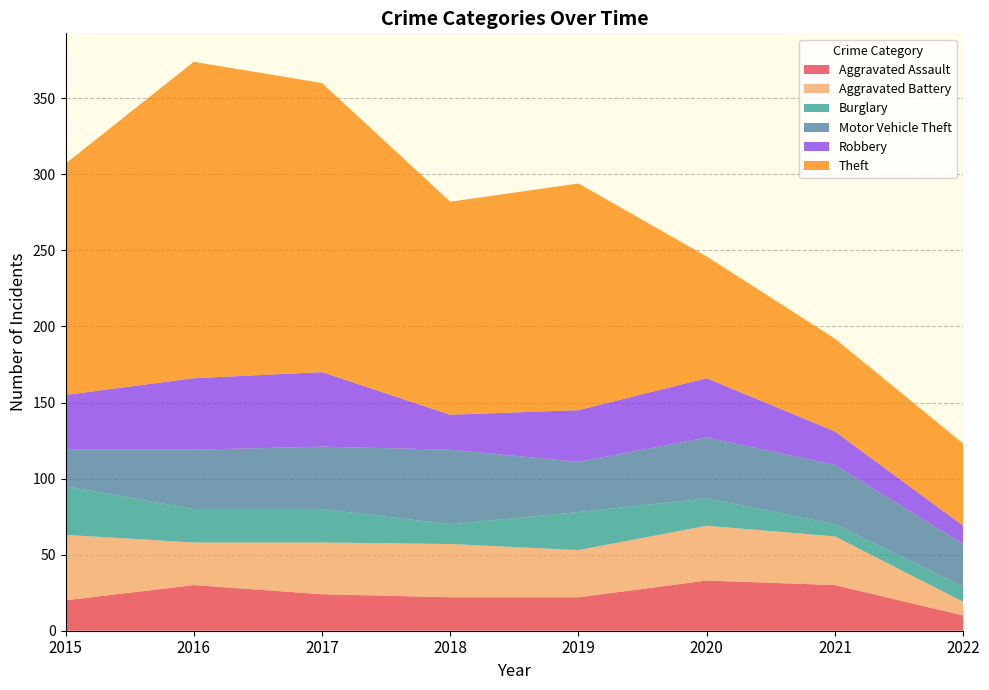

Reading right to left, transcribe all the data shown in this chart.

Aggravated Assault: 10	30	33	22	22	24	30	20
Aggravated Battery: 9	32	36	31	35	34	28	43
Burglary: 10	8	18	25	13	22	22	32
Motor Vehicle Theft: 28	39	40	33	49	41	39	24
Robbery: 12	22	39	34	23	49	47	36
Theft: 54	61	80	149	140	190	208	152